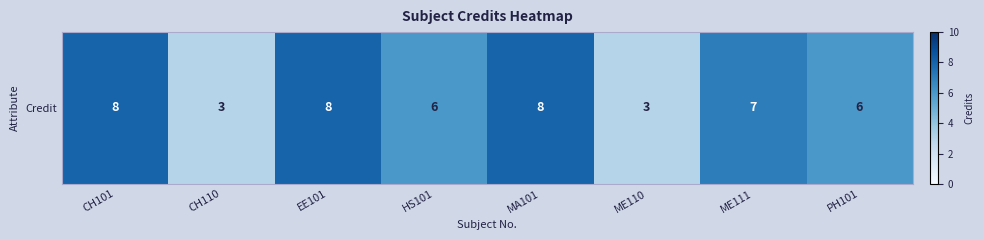

At which label does the data first exceed 7?

CH101